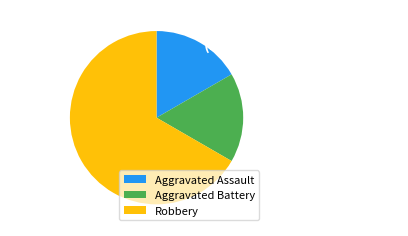

Does Robbery represent more than half of the total?

Yes